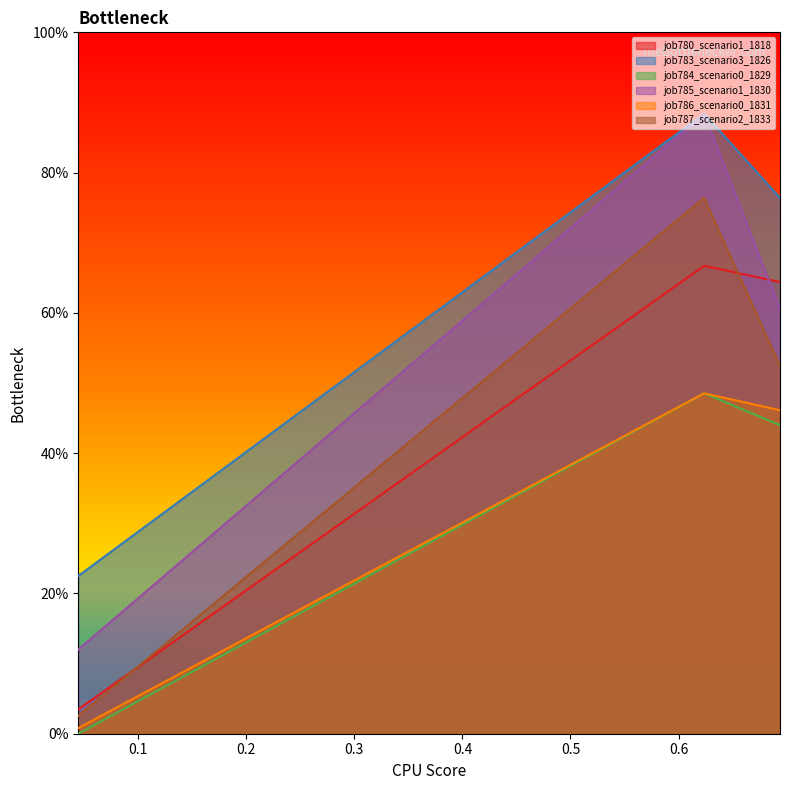

Does the chart display data point markers on the line(s)?

No